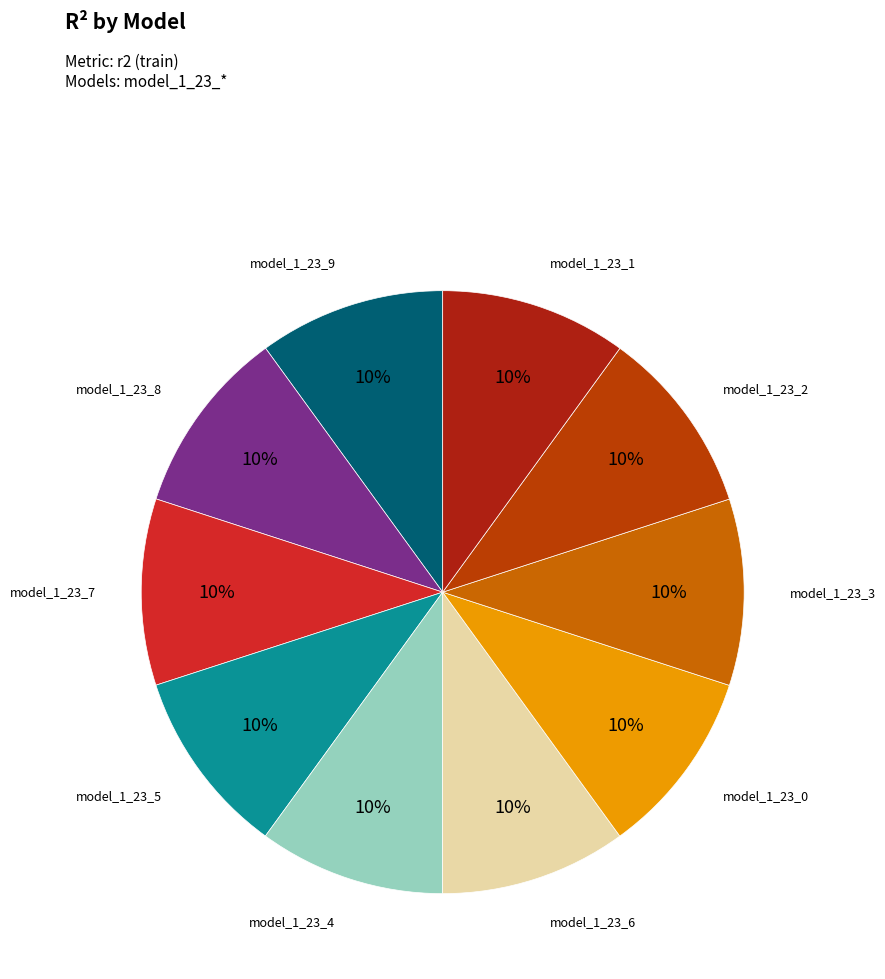

What percentage is the model_1_23_6 slice, to the nearest percent?

10%